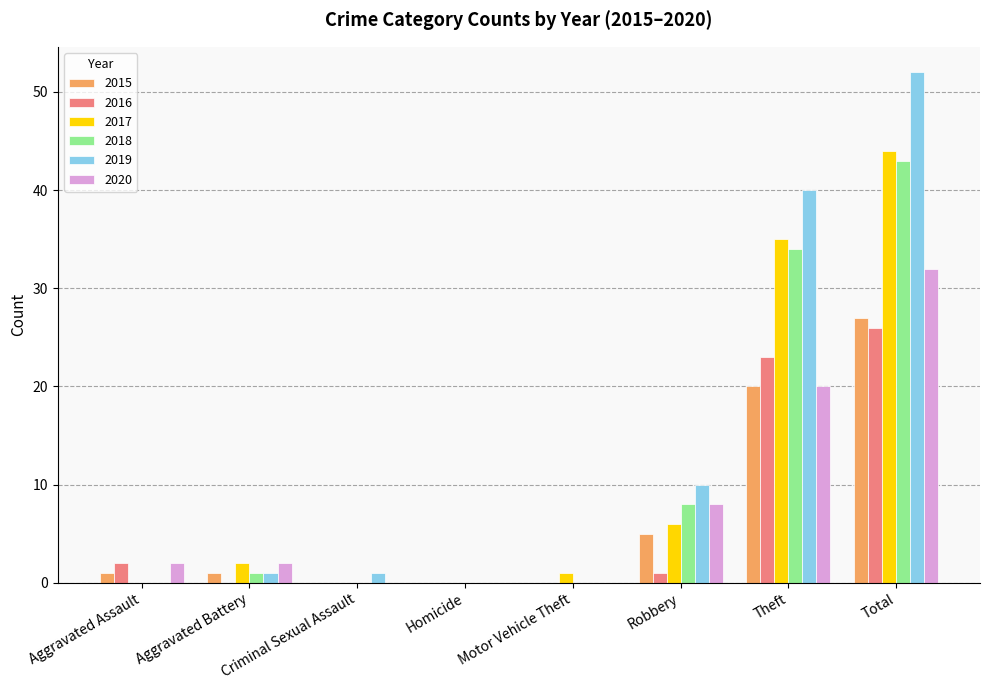

Reading left to right, transcribe all the data shown in this chart.

2015: 1	1	0	0	0	5	20	27
2016: 2	0	0	0	0	1	23	26
2017: 0	2	0	0	1	6	35	44
2018: 0	1	0	0	0	8	34	43
2019: 0	1	1	0	0	10	40	52
2020: 2	2	0	0	0	8	20	32